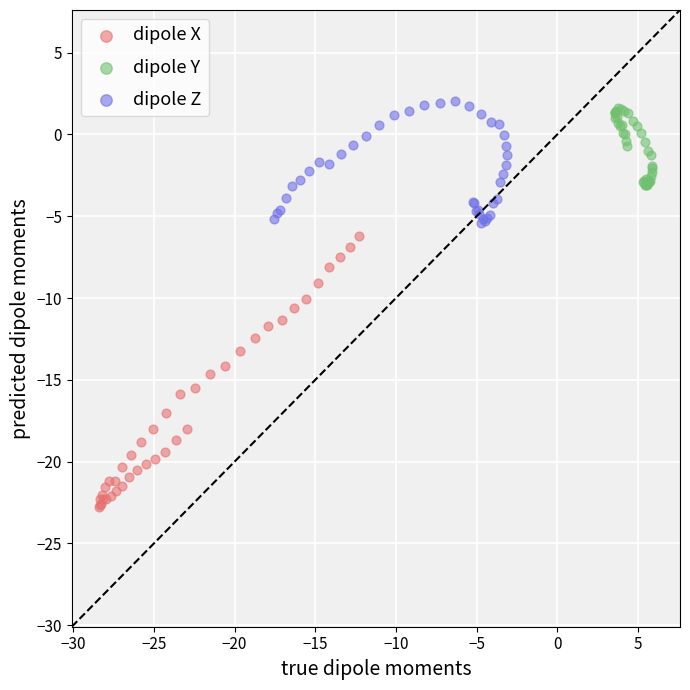

Which series contains the lowest Y value?

dipole X